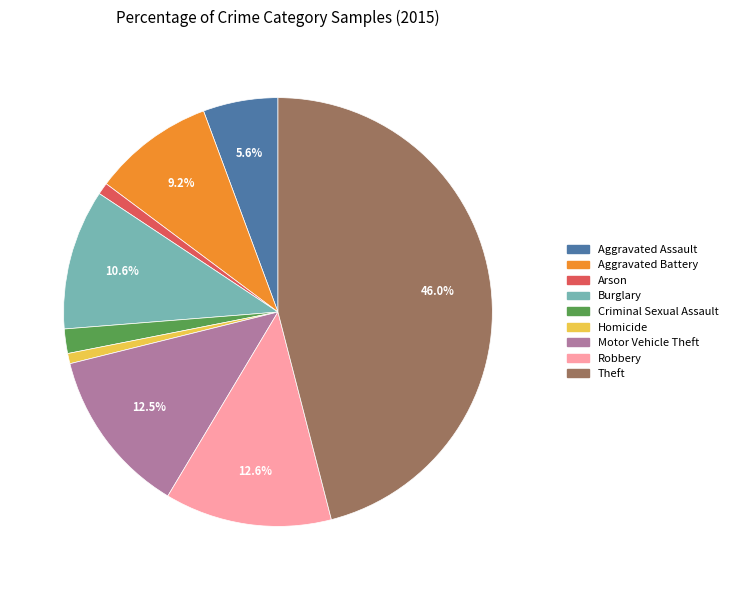

Do Theft and Robbery together represent more than half of the pie?

Yes